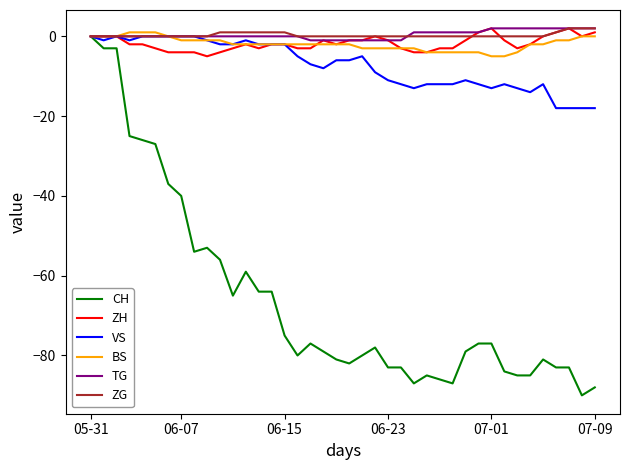

What is the minimum value shown in the chart?

-90